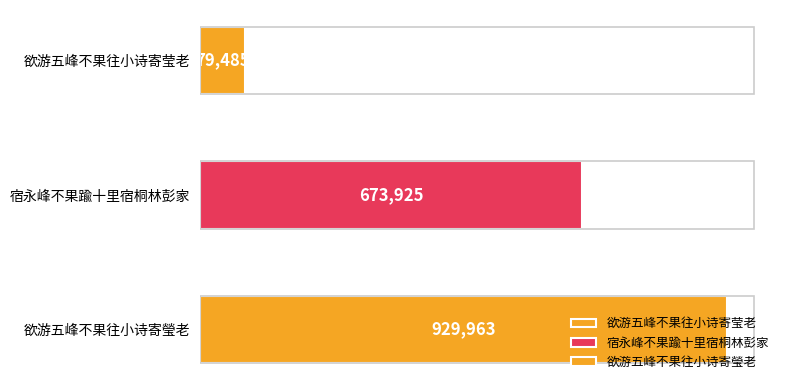

Which label corresponds to the largest value in the chart?

欲游五峰不果往小诗寄瑩老